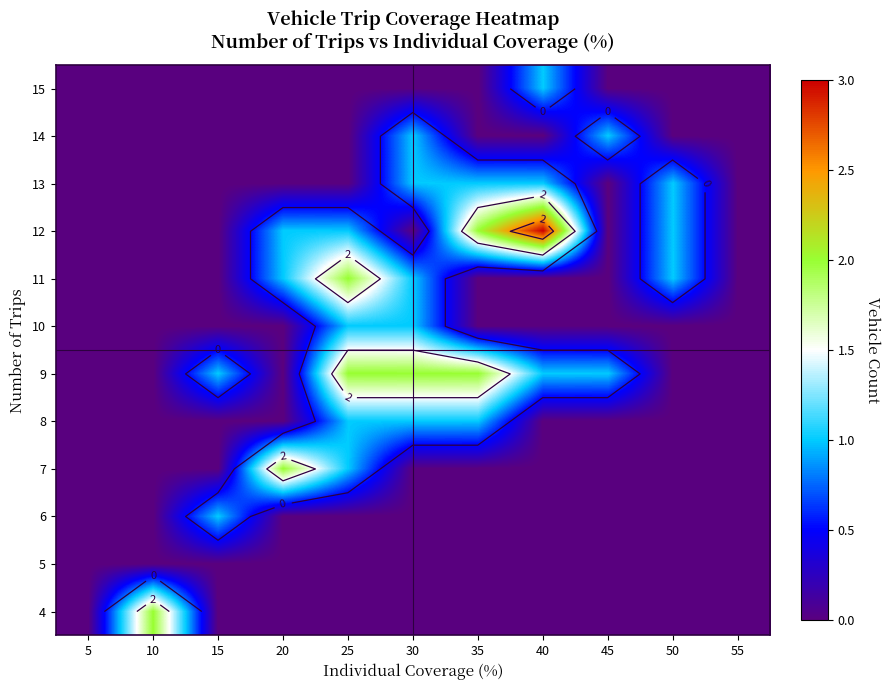

Count the number of categories in the chart.

11